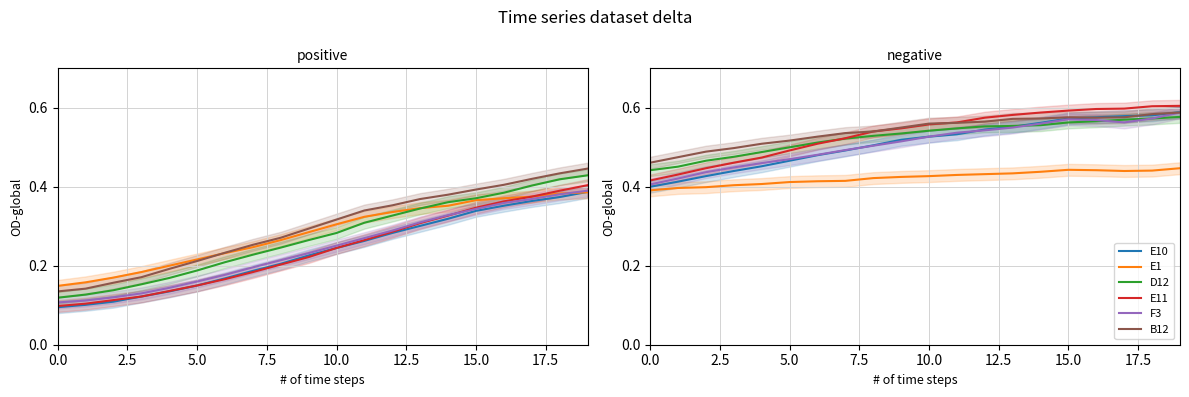

Which series has the widest spread of values?

E11